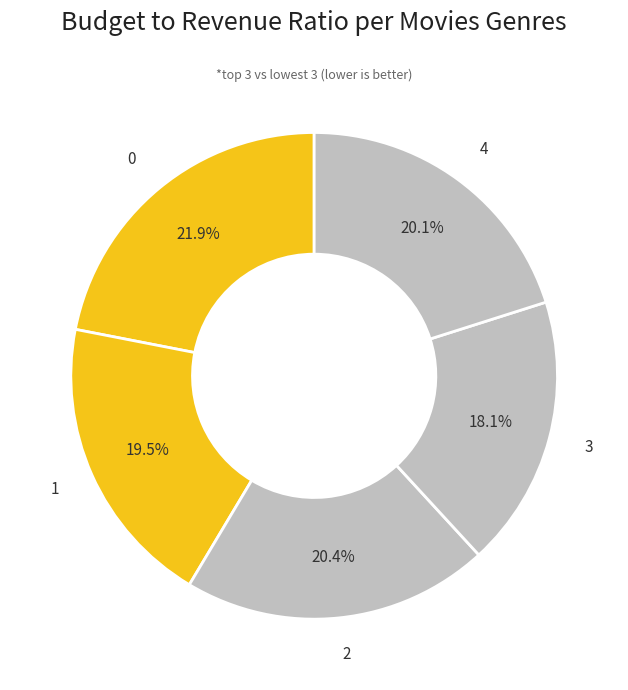

How many segments does this pie chart have?

5